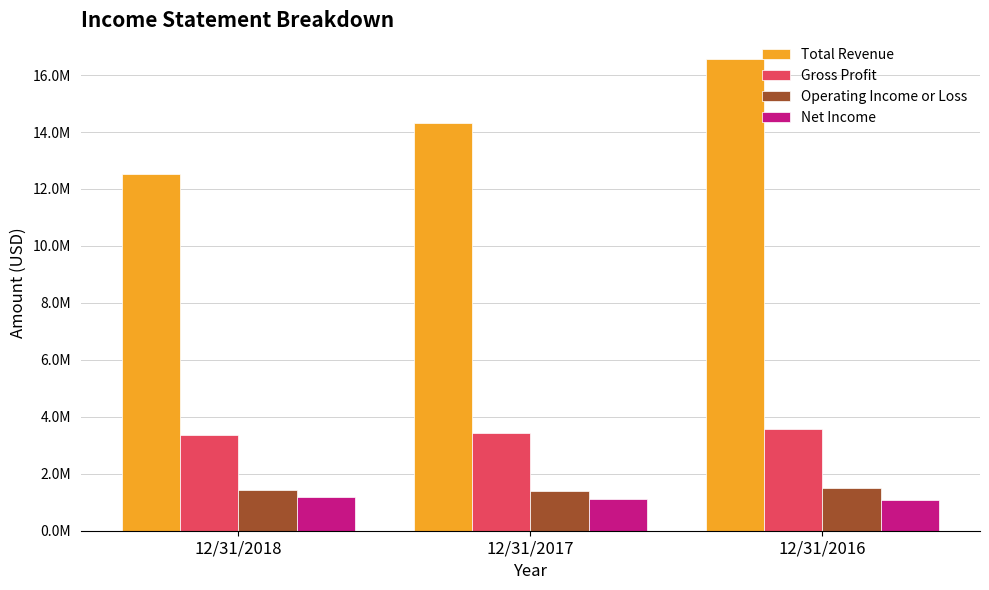

What is the value of the Net Income bar at the 1st from the left?

1169824